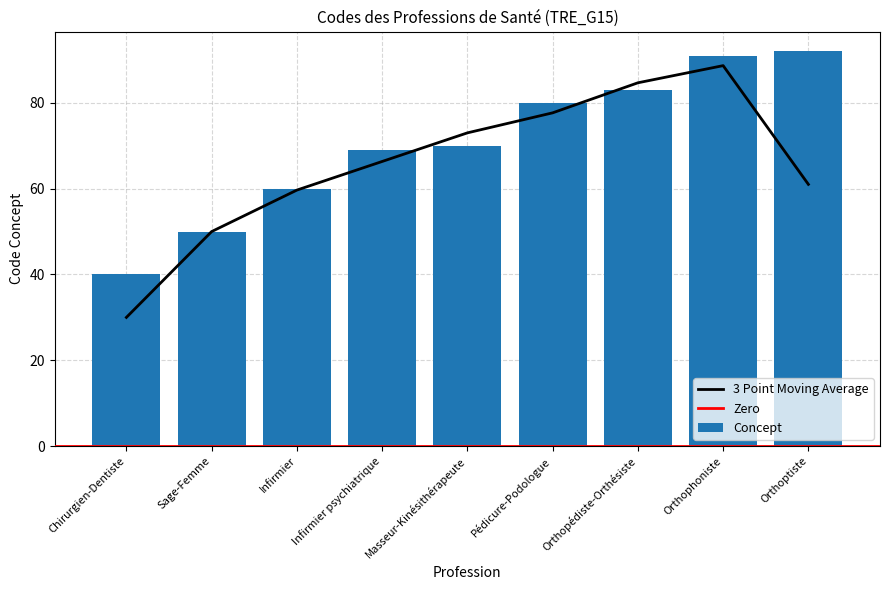

At which label does the data first exceed 70?

Pédicure-Podologue